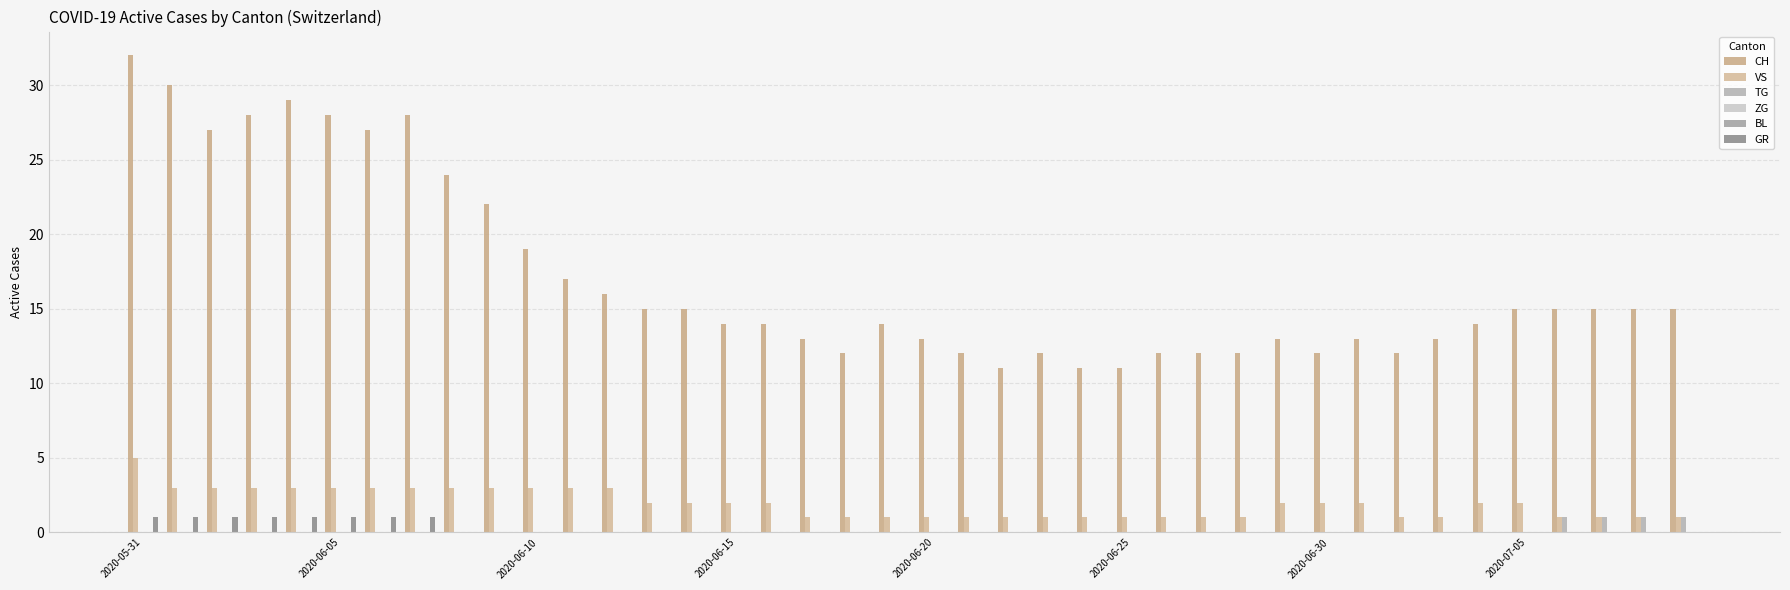

The VS series shows 2 at 2020-07-05. True or false?

True